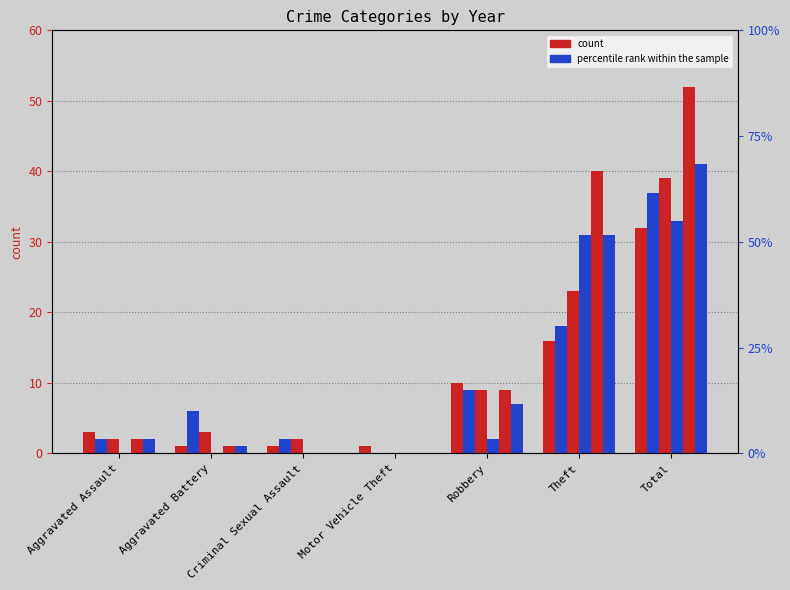

What position from the left is Total?

7